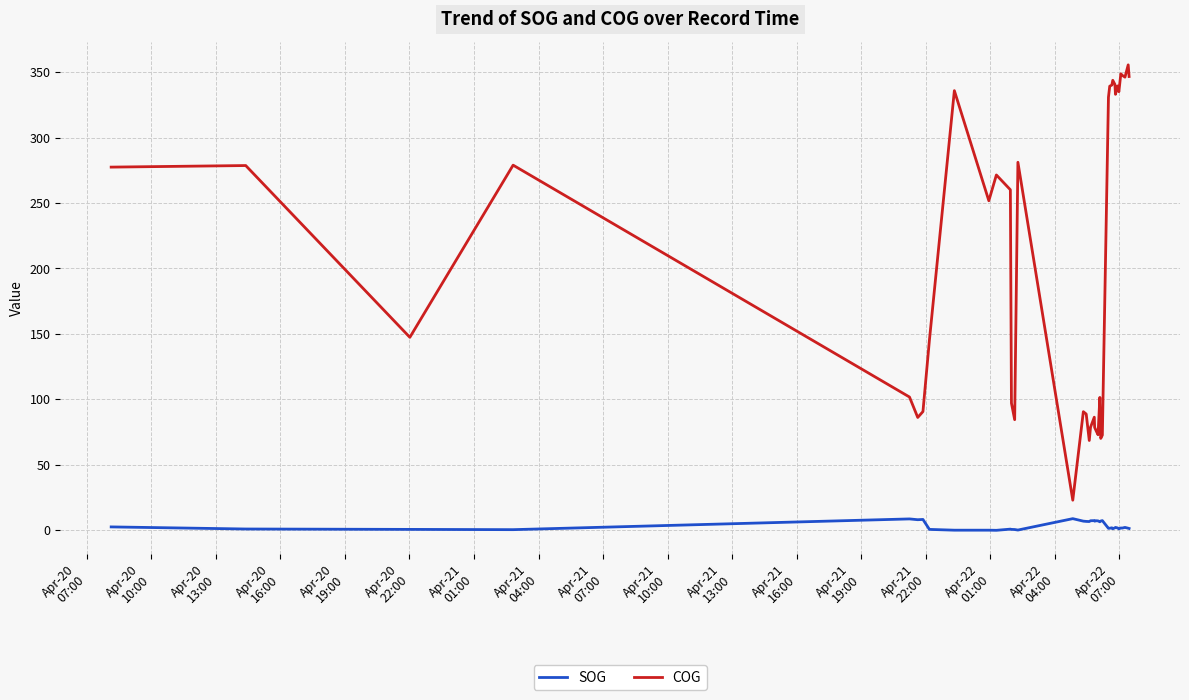

Which series has the largest total across all categories?

COG